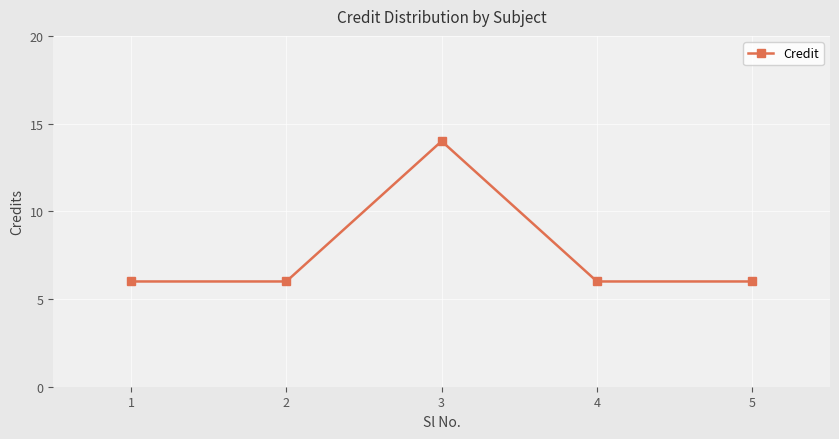

What is the maximum value shown in the chart?

14